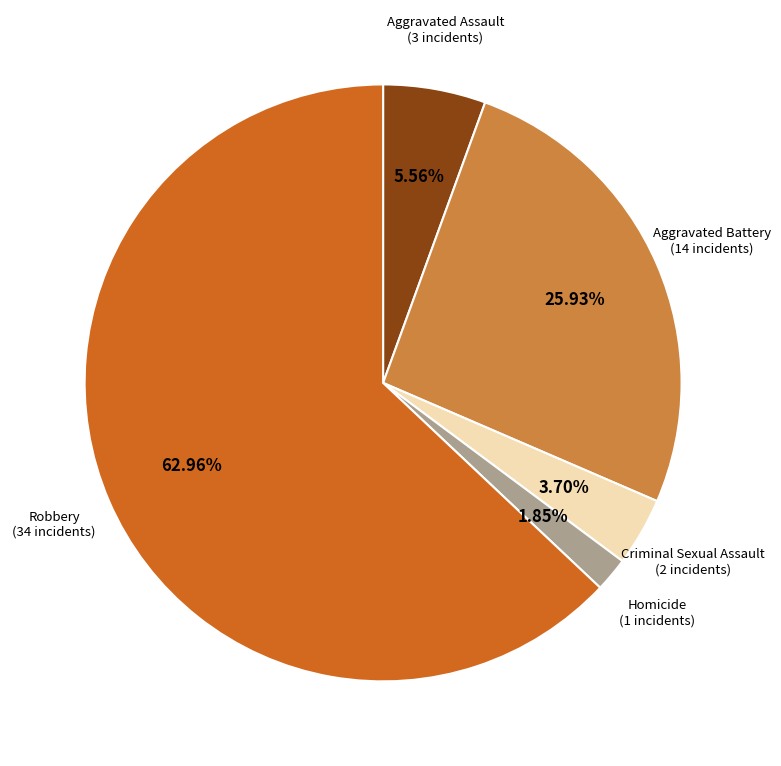

Does any single category account for the majority?

Yes